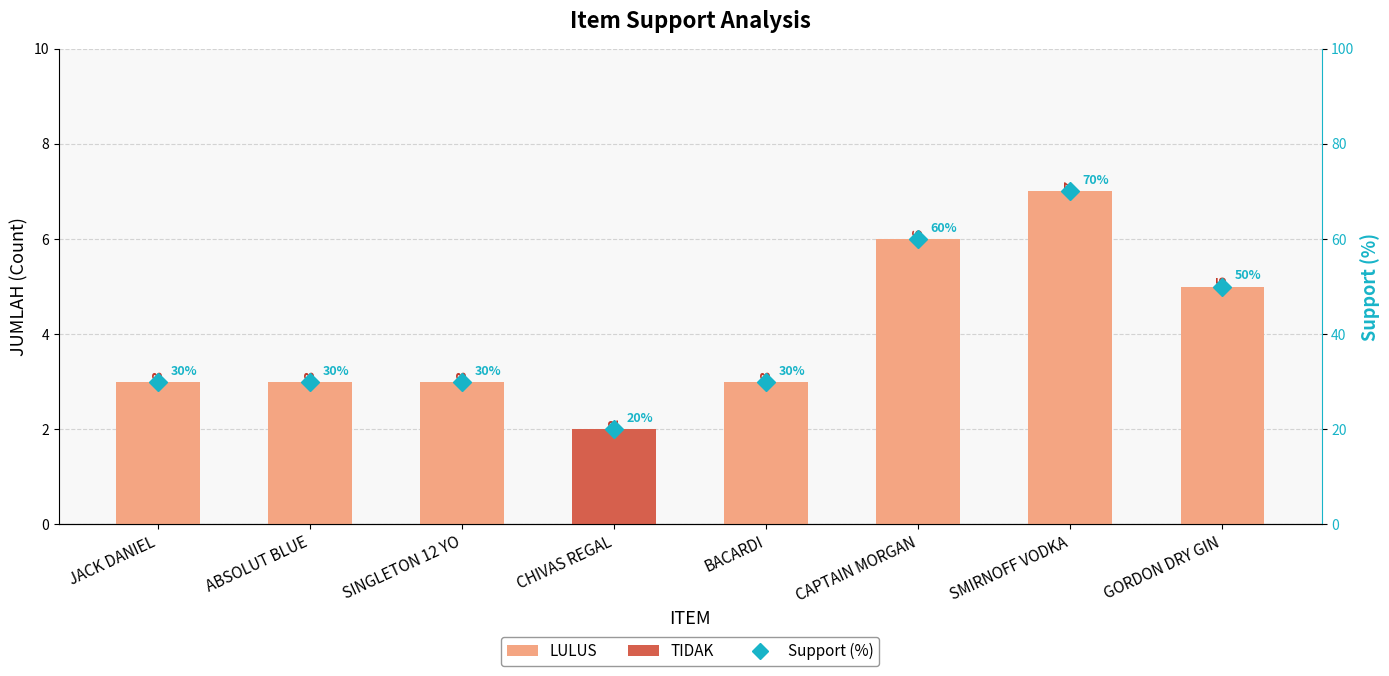

Reading right to left, transcribe all the data shown in this chart.

JUMLAH: 5	7	6	3	2	3	3	3
Support (%): 50	70	60	30	20	30	30	30